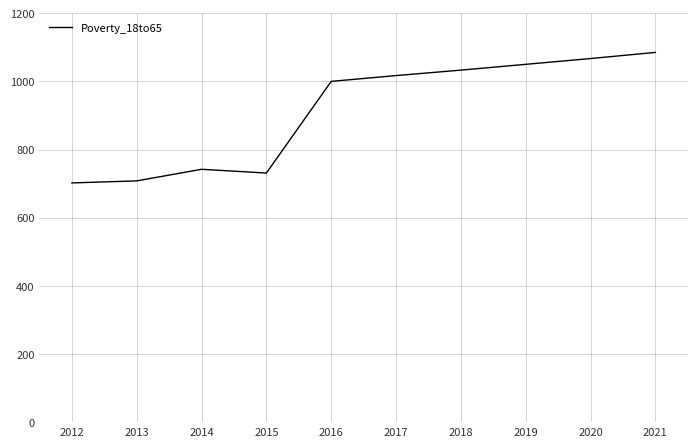

Which has a higher value, 2018 or 2017?

2018